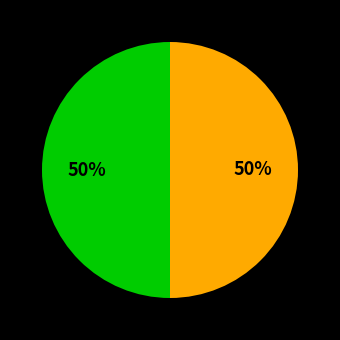

To the nearest percent, what is the average slice percentage?

50%